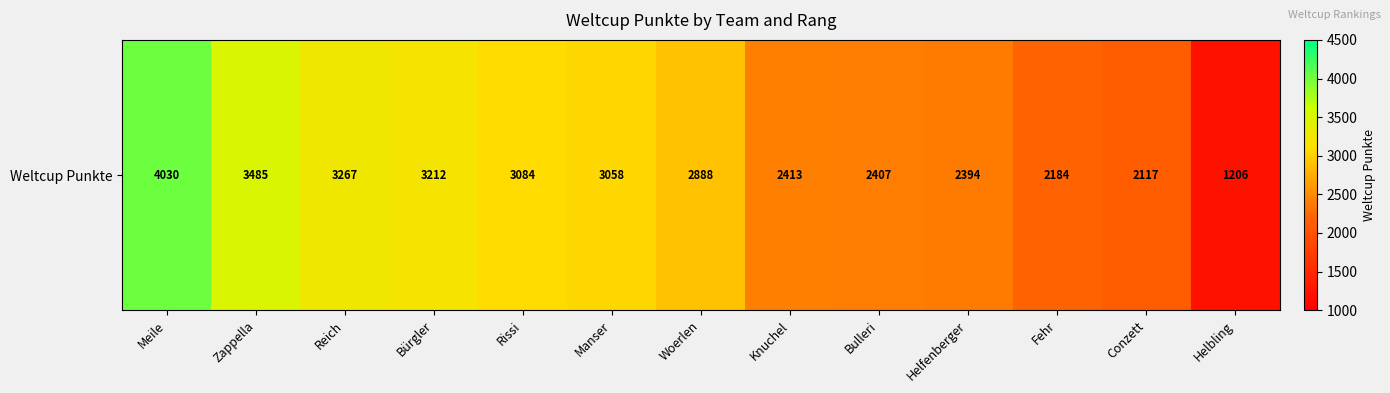

Count the number of values greater than 2888.

6